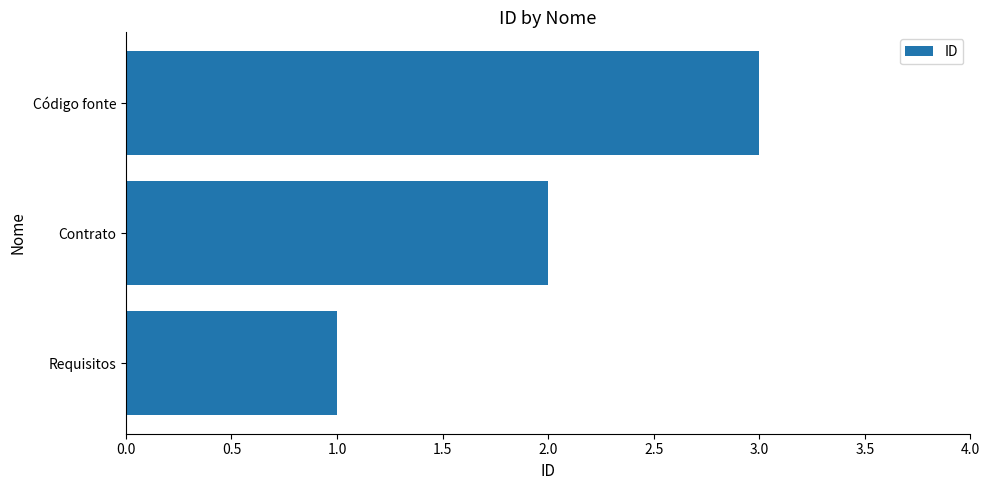

The value at Contrato is 1. True or false?

False